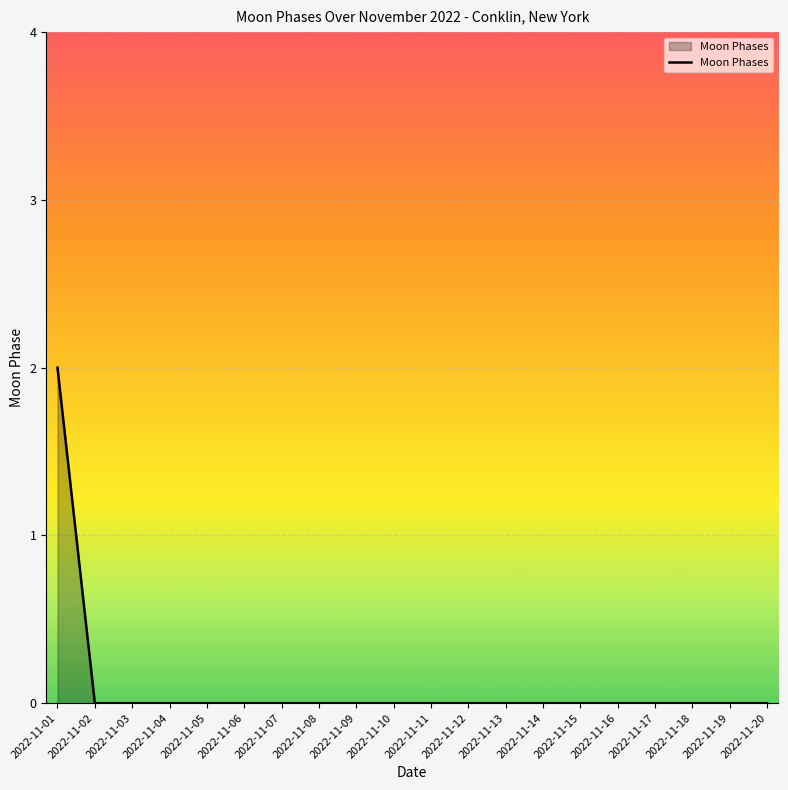

What is the sum of all values?

2